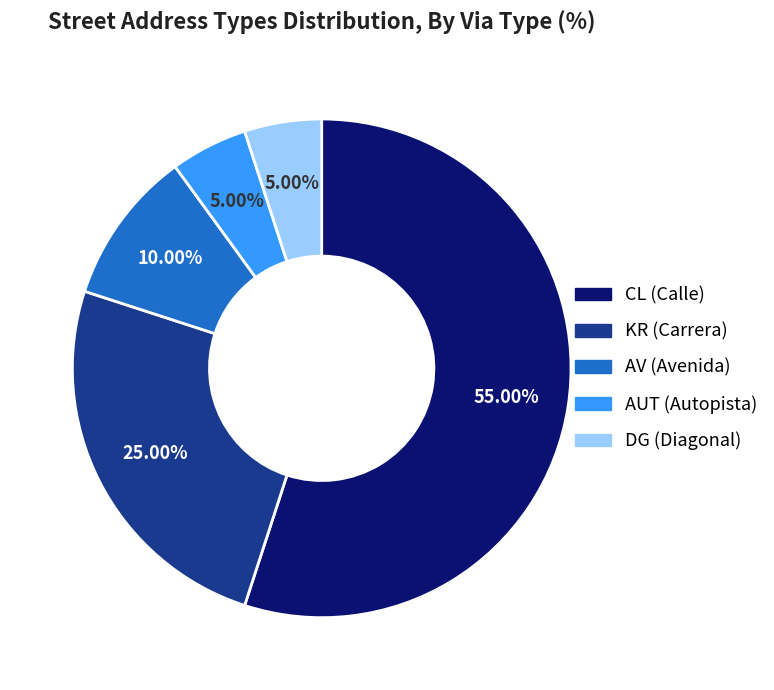

How many slices are in this pie chart?

5